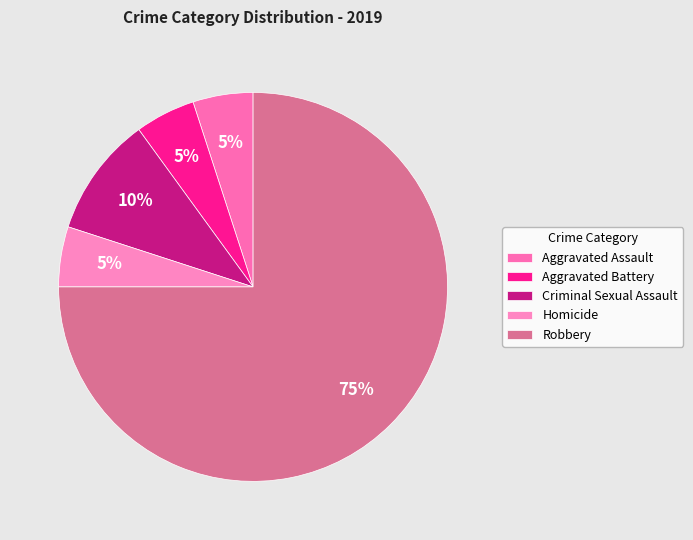

What percentage is the Aggravated Battery slice, to the nearest percent?

5%